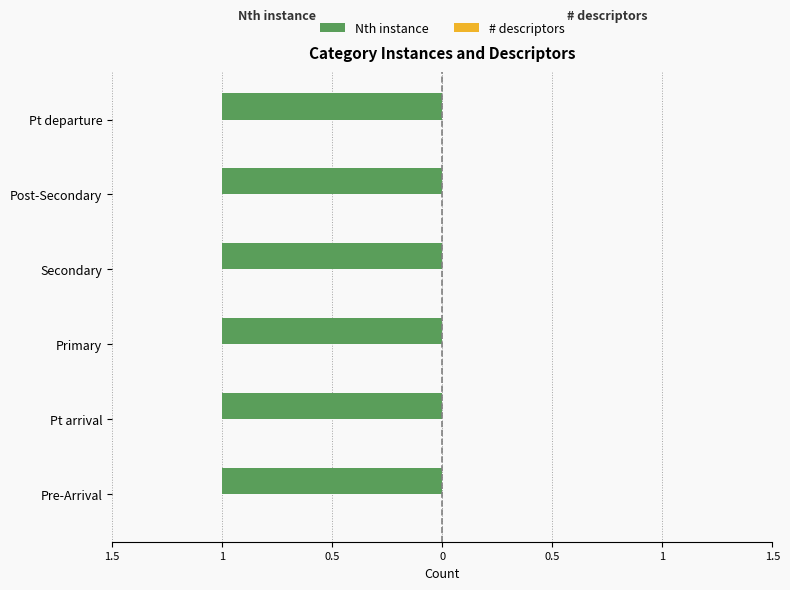

What is the sum of all Nth instance values?

6